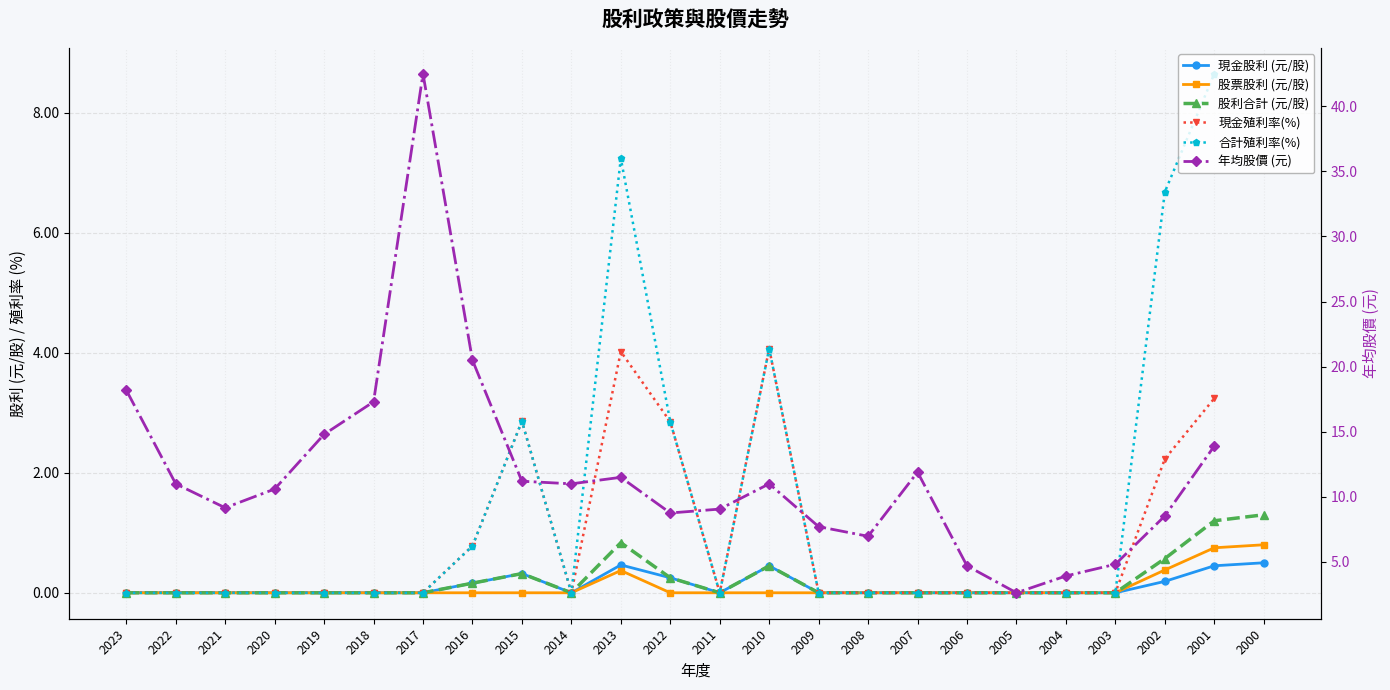

Which series changed the most between 2014 and 2012?

現金殖利率(%)